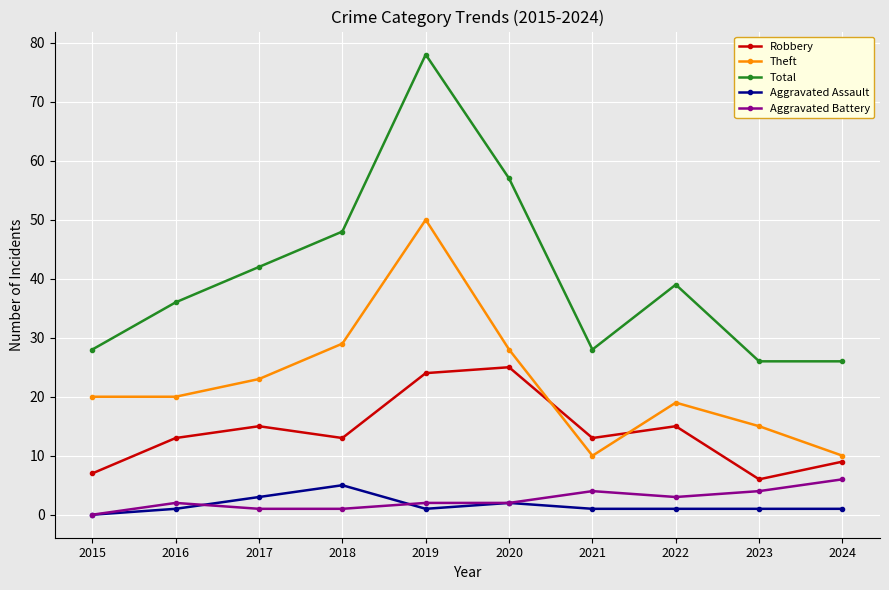

Reading right to left, what are all the values shown in this chart?

Robbery: 9	6	15	13	25	24	13	15	13	7
Theft: 10	15	19	10	28	50	29	23	20	20
Total: 26	26	39	28	57	78	48	42	36	28
Aggravated Assault: 1	1	1	1	2	1	5	3	1	0
Aggravated Battery: 6	4	3	4	2	2	1	1	2	0